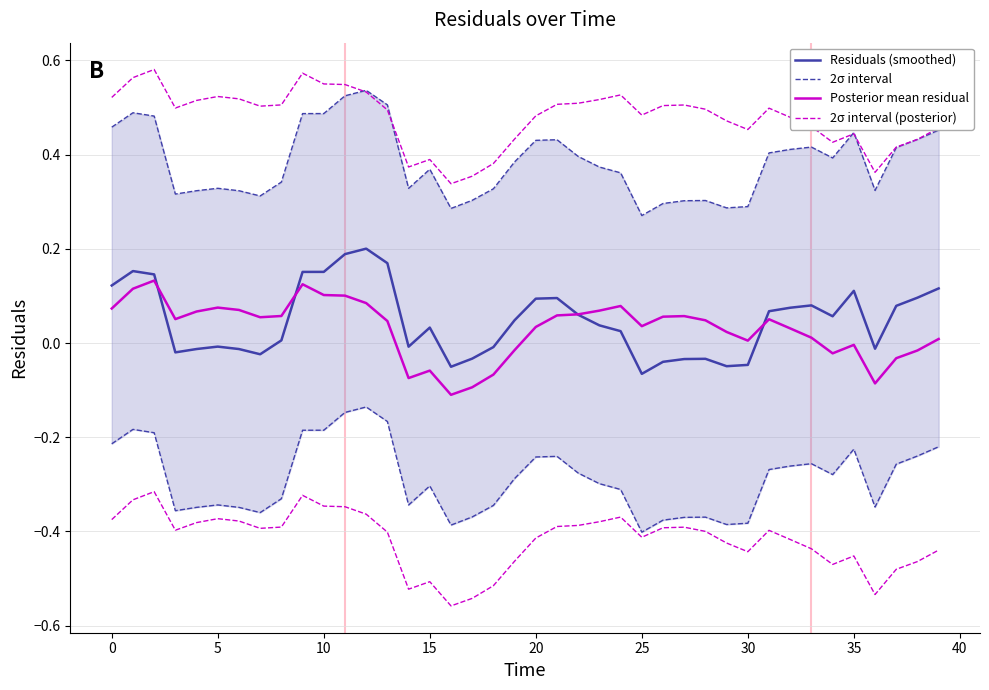

Which series changed the most between −5 and 0?

2σ interval (posterior)